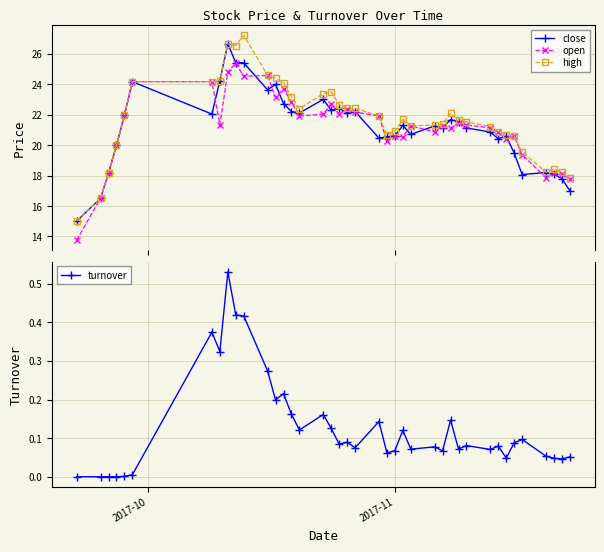

At how many categories does at least one series exceed 17?

38